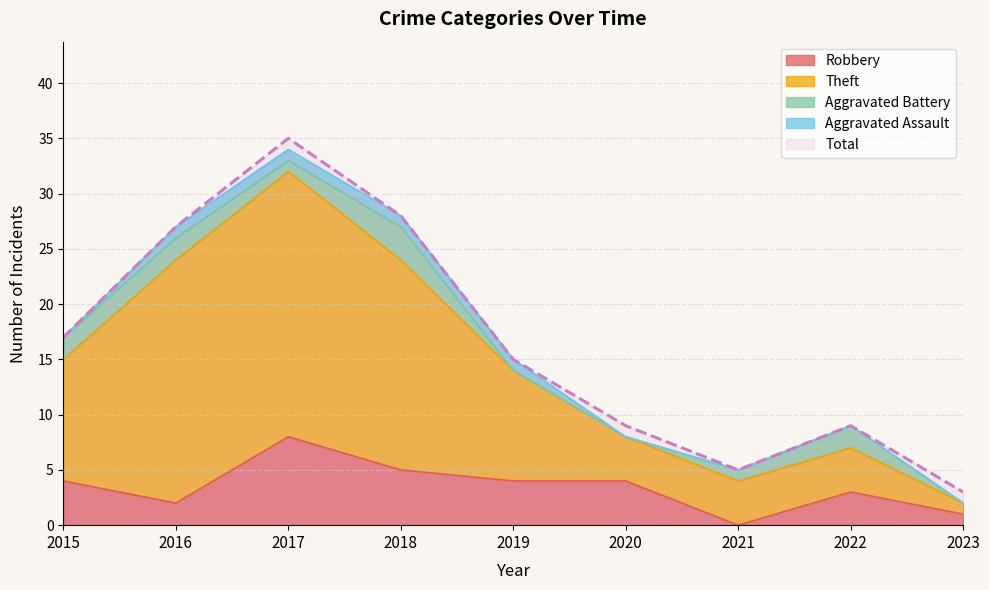

Where is the first local maximum for Robbery?

2017